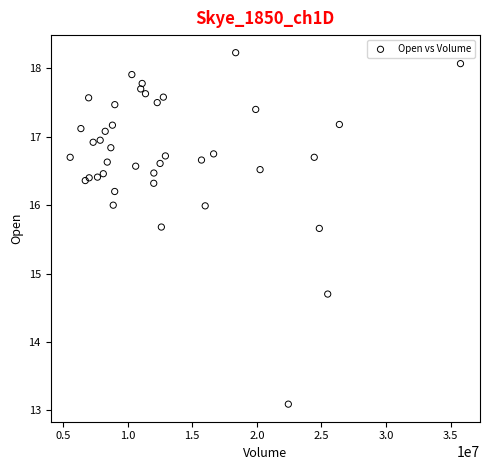

What Y value in the scatter plot is closest to 15?

14.7